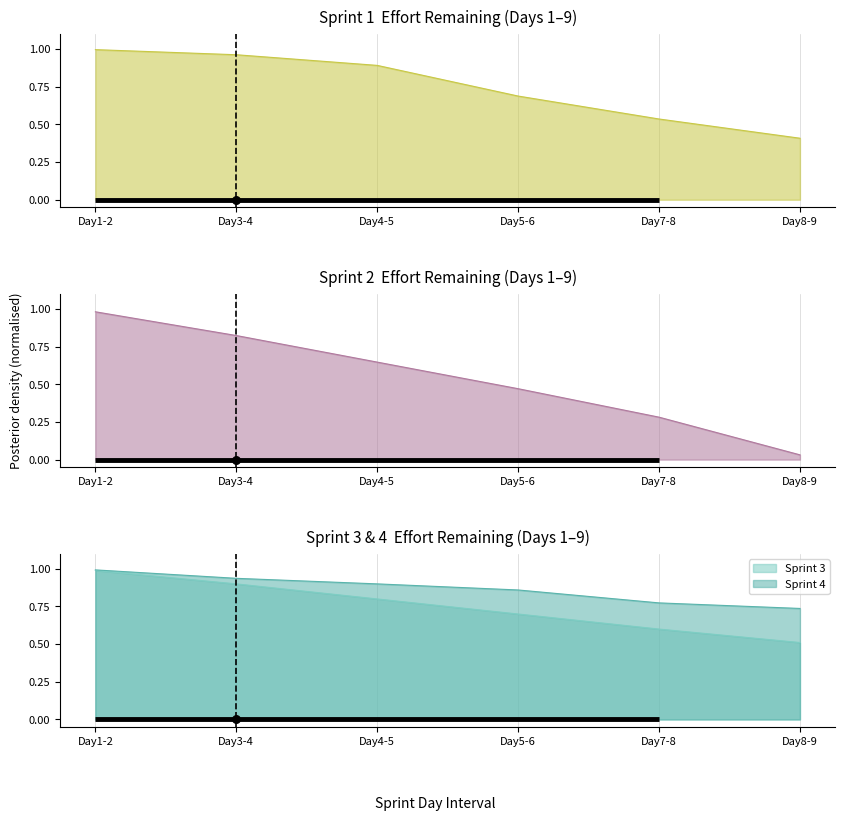

Which series reaches the minimum Y coordinate?

Sprint 2